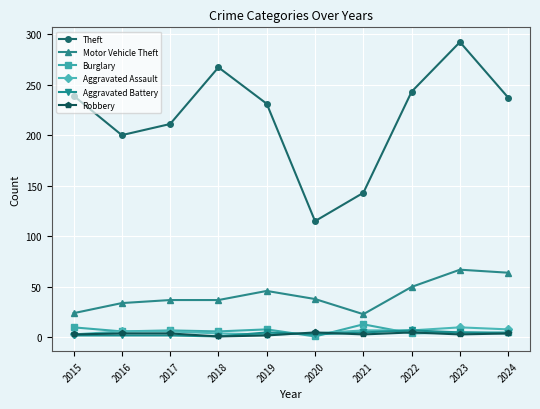

At how many categories does at least one series exceed 203?

7